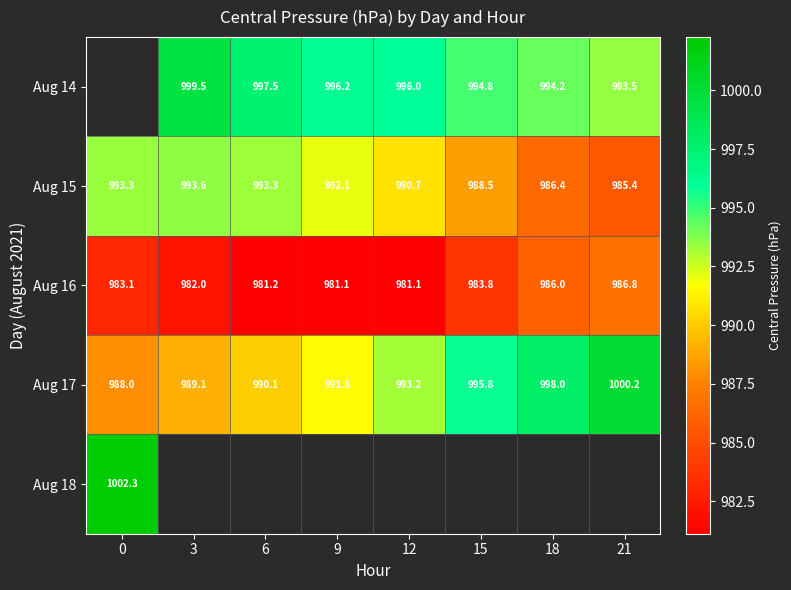

Is the value of Aug 18 at 0 greater than the value of Aug 15 at 0?

Yes